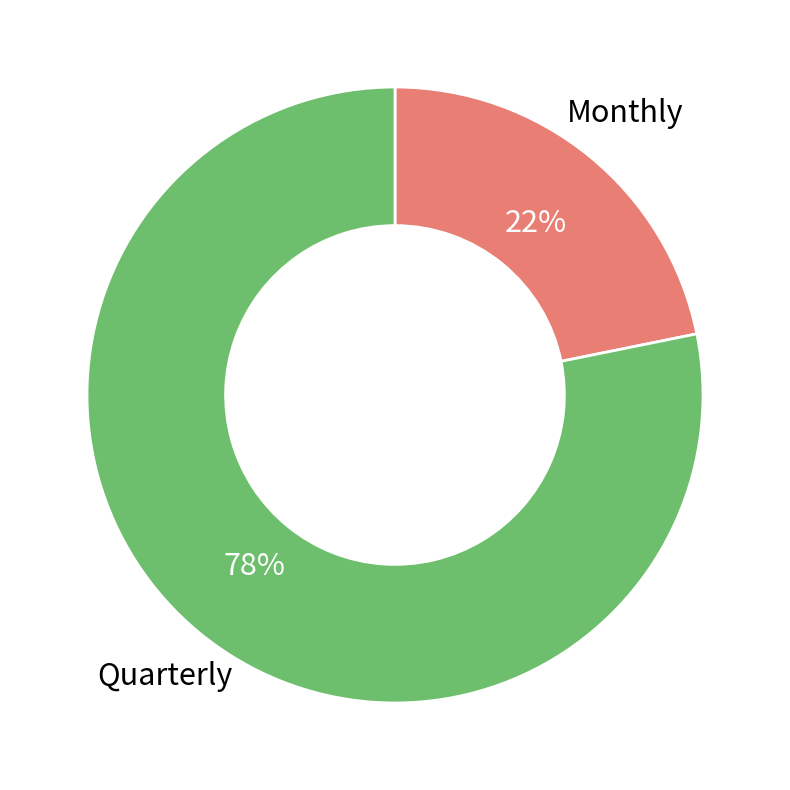

To the nearest percent, what is the difference between the largest and smallest slice percentages?

56%